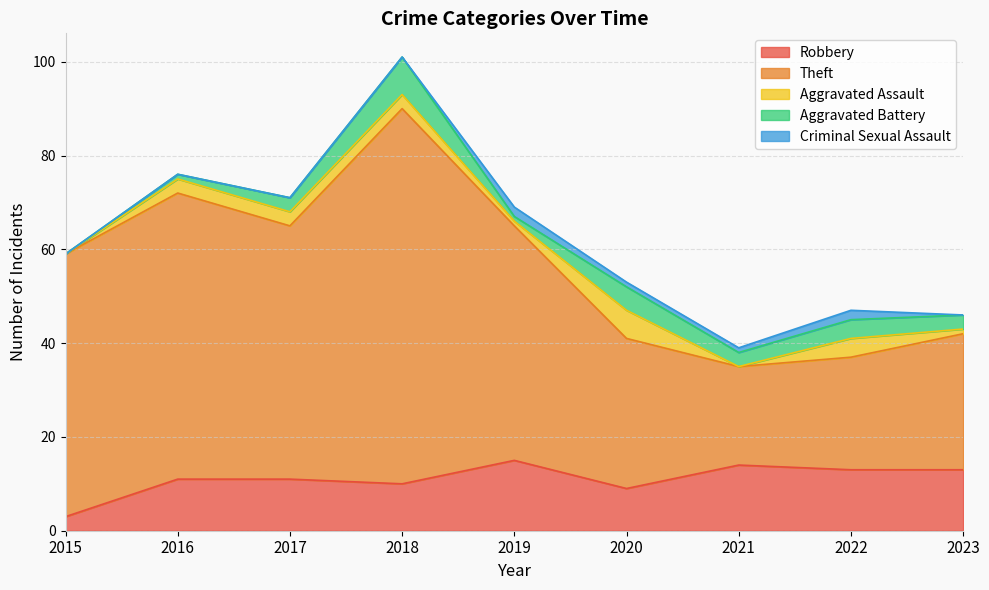

List the series in order of their peak value, lowest first.

Criminal Sexual Assault, Aggravated Assault, Aggravated Battery, Robbery, Theft